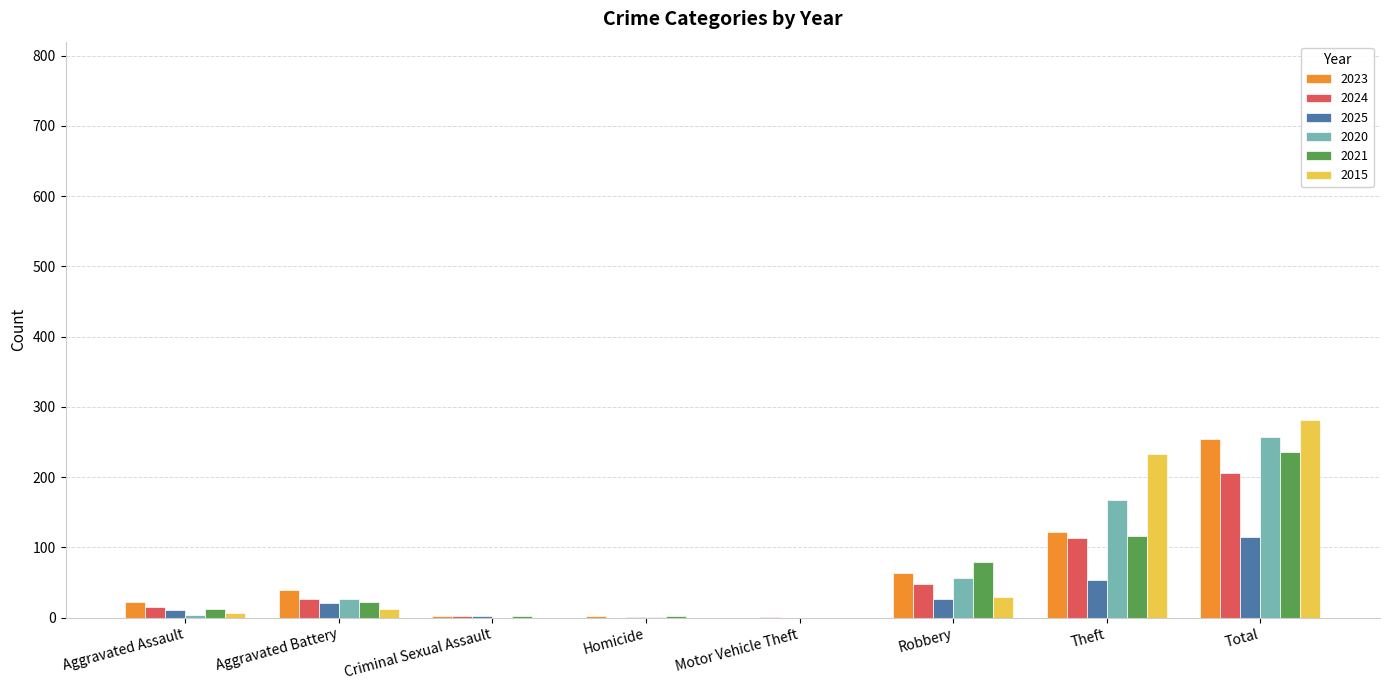

Is it true that 2020 equals 0 at Motor Vehicle Theft?

True